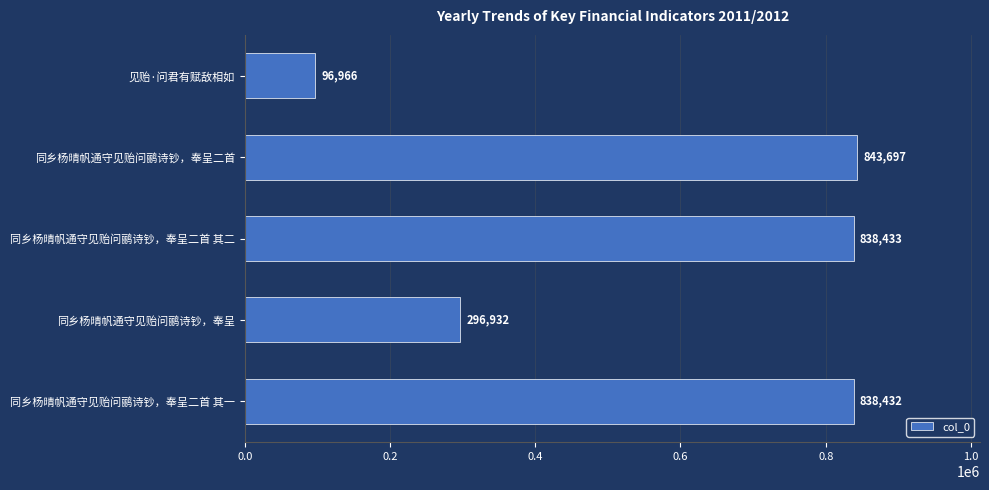

Is it true that the value at 同乡杨晴帆通守见贻问鹂诗钞，奉呈二首 其一 is 1182337?

False